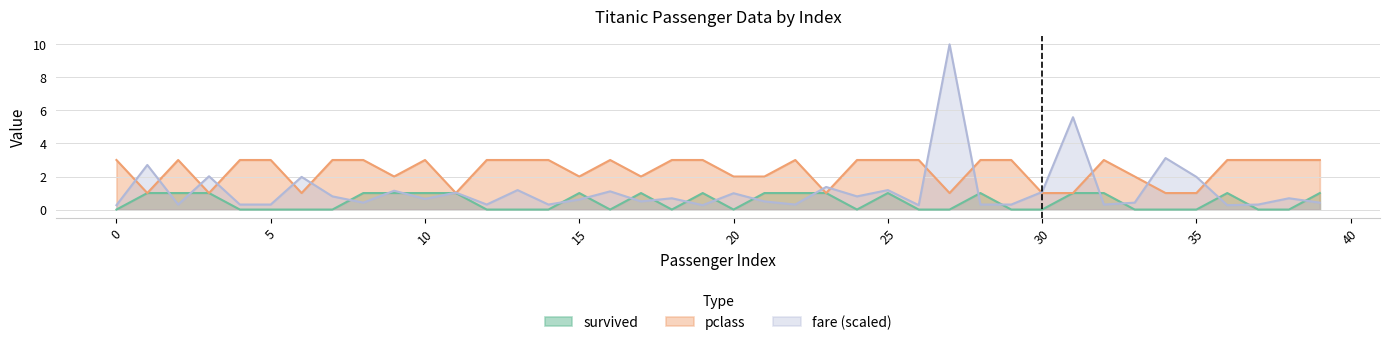

Reading left to right, list all the values displayed in this chart.

survived: 0.0	1.0	1.0	1.0	0.0	0.0	0.0	0.0	1.0	1.0	1.0	1.0	0.0	0.0	0.0	1.0	0.0	1.0	0.0	1.0	0.0	1.0	1.0	1.0	0.0	1.0	0.0	0.0	1.0	0.0	0.0	1.0	1.0	0.0	0.0	0.0	1.0	0.0	0.0	1.0
pclass: 3.0	1.0	3.0	1.0	3.0	3.0	1.0	3.0	3.0	2.0	3.0	1.0	3.0	3.0	3.0	2.0	3.0	2.0	3.0	3.0	2.0	2.0	3.0	1.0	3.0	3.0	3.0	1.0	3.0	3.0	1.0	1.0	3.0	2.0	1.0	1.0	3.0	3.0	3.0	3.0
fare: 0.3	2.7	0.3	2.0	0.3	0.3	2.0	0.8	0.4	1.1	0.6	1.0	0.3	1.2	0.3	0.6	1.1	0.5	0.7	0.3	1.0	0.5	0.3	1.4	0.8	1.2	0.3	10.0	0.3	0.3	1.1	5.6	0.3	0.4	3.1	2.0	0.3	0.3	0.7	0.4